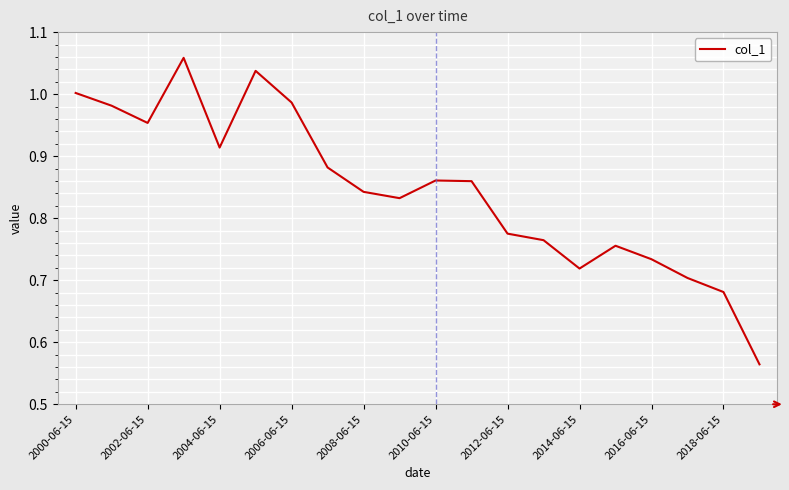

What is the difference between the maximum and minimum values?

0.5